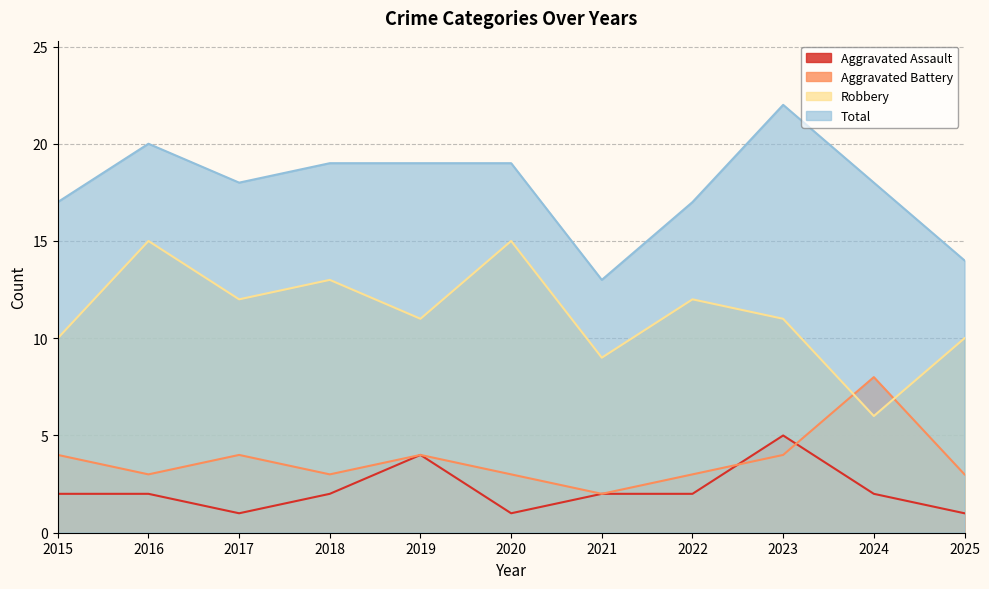

At which label does Aggravated Battery reach its minimum?

2021